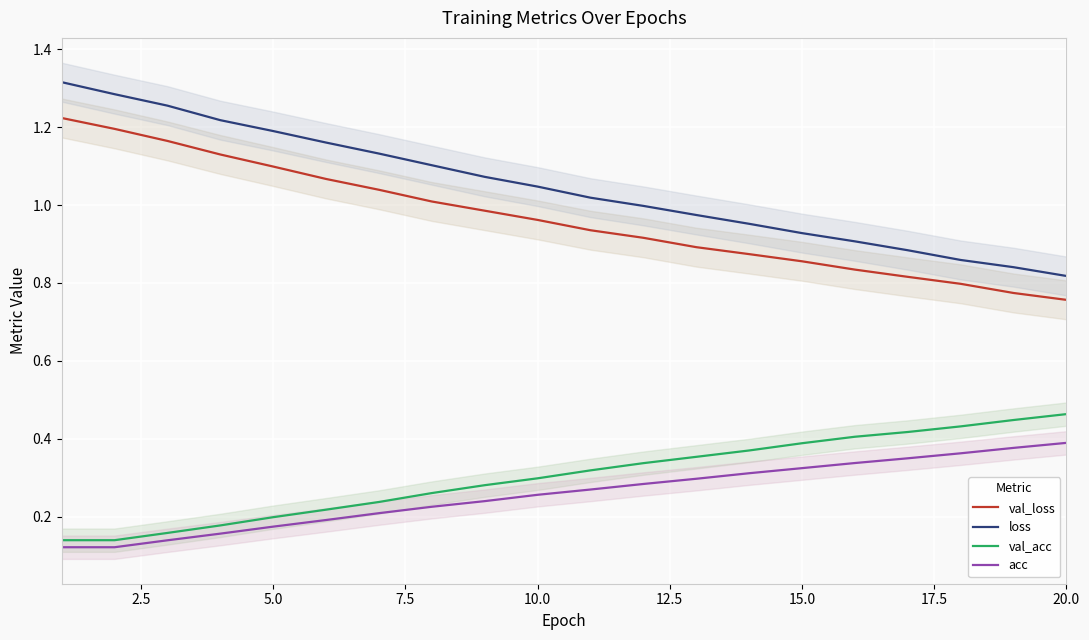

How many lines are shown in the chart?

4